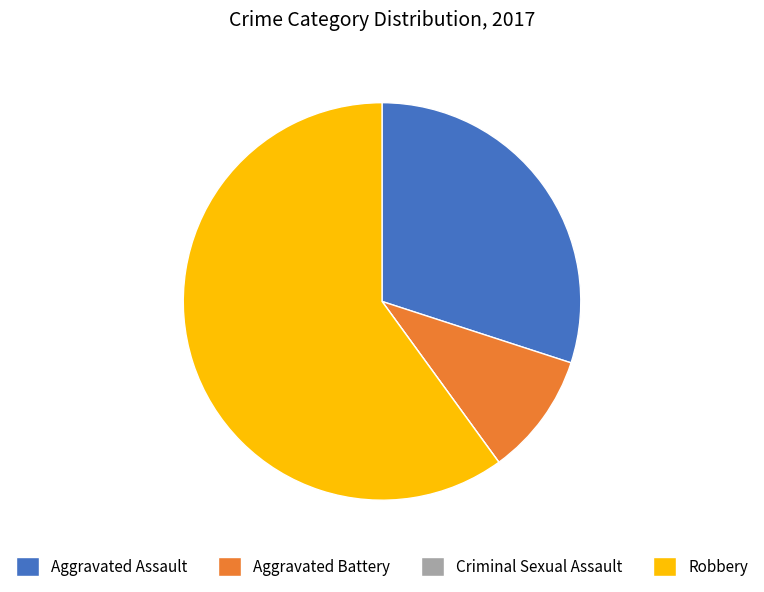

Is there a majority slice in this chart?

Yes